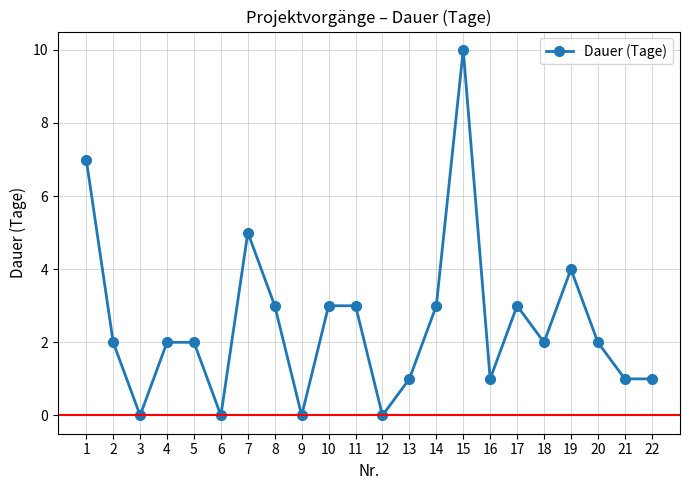

Count the number of categories in the chart.

22